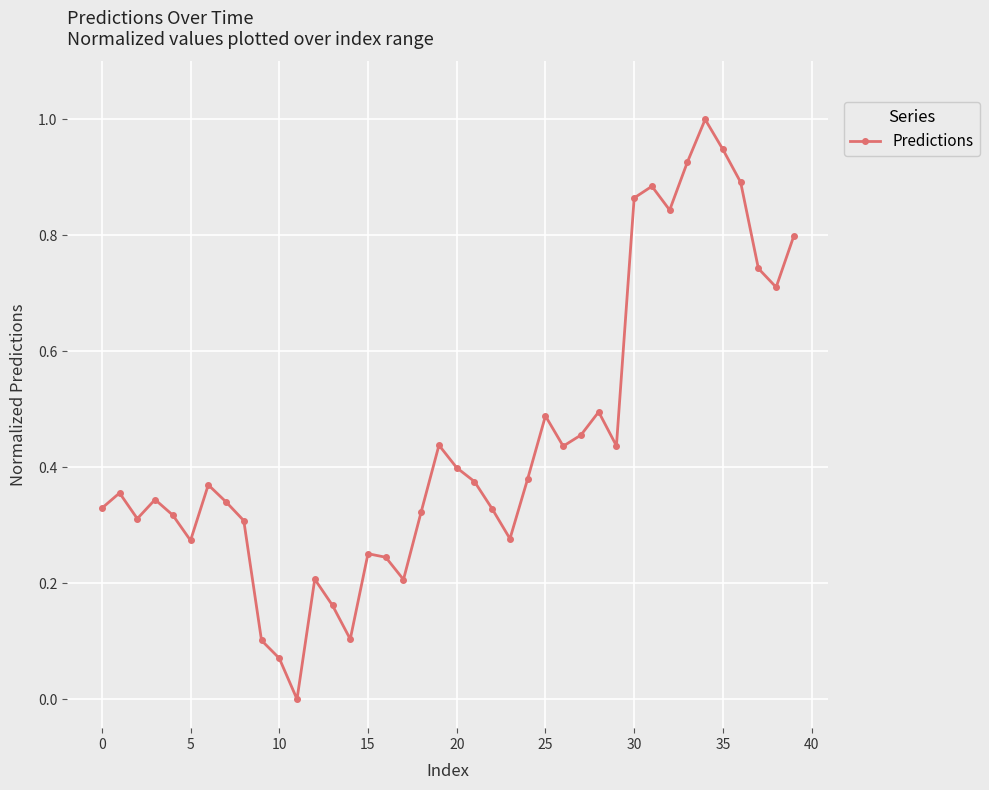

How many interior local valleys (lower than both neighbors) does the data have?

10